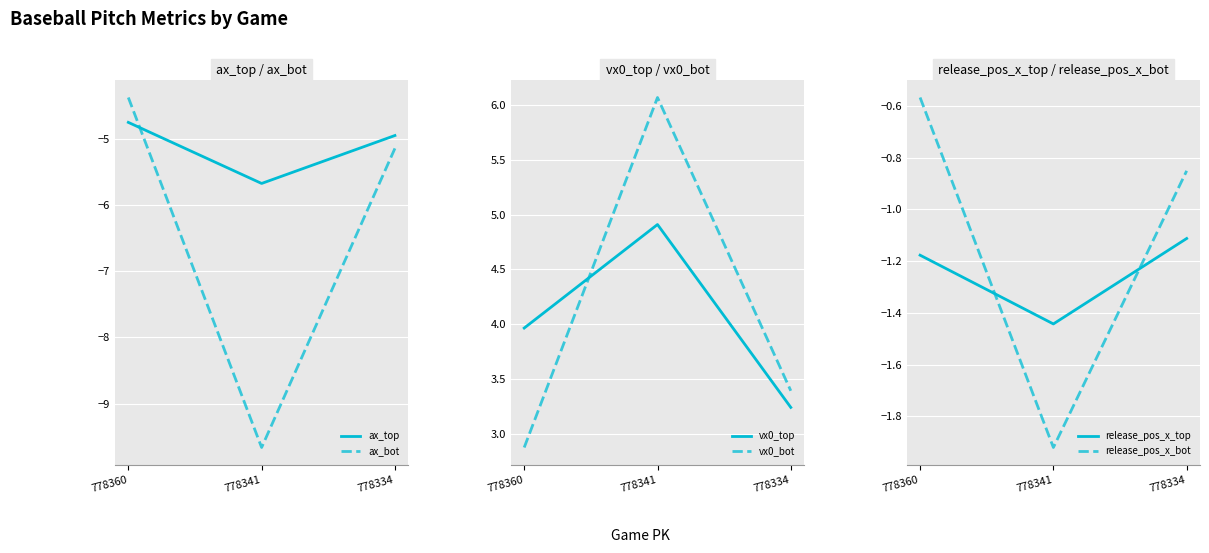

At which label does ax_bot reach its minimum?

778341